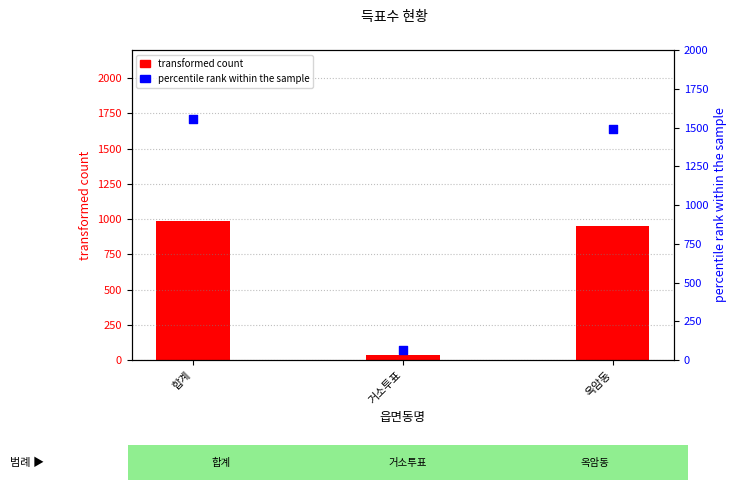

Which series has the largest Y range (max minus min)?

percentile rank within the sample